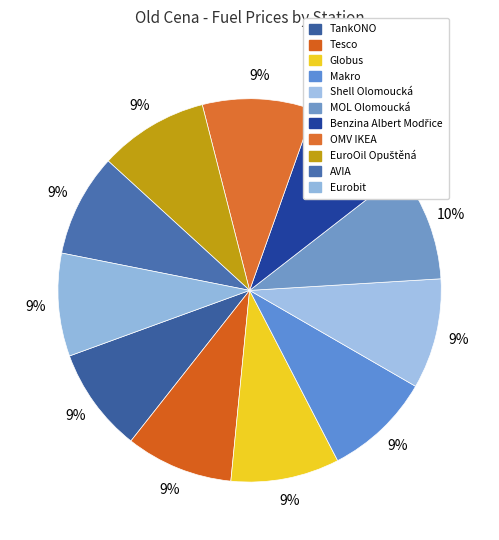

Count the number of slices in the pie.

11